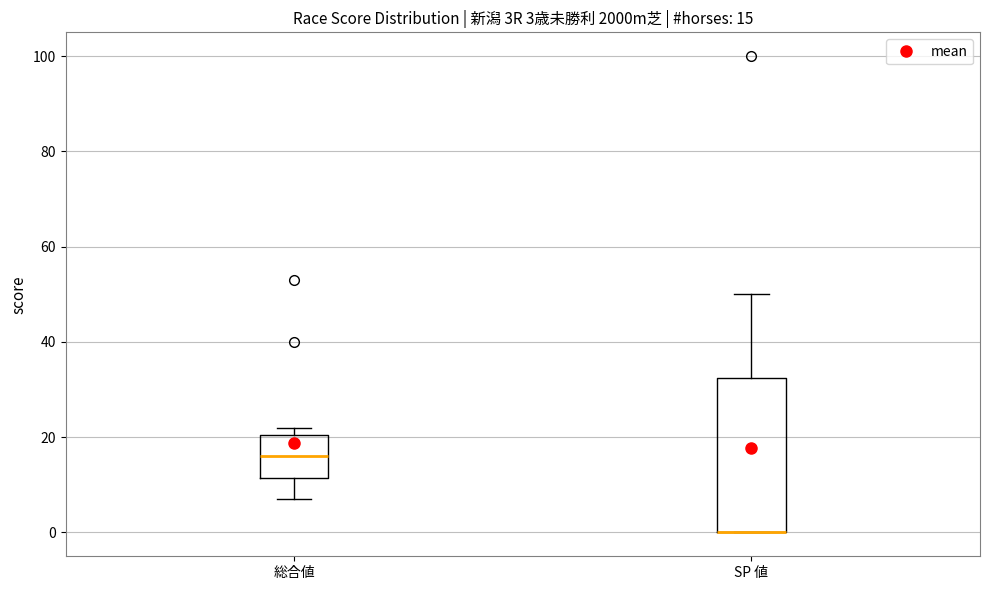

Comparing the boxes themselves (not the whiskers), which one is the tallest?

SP 値